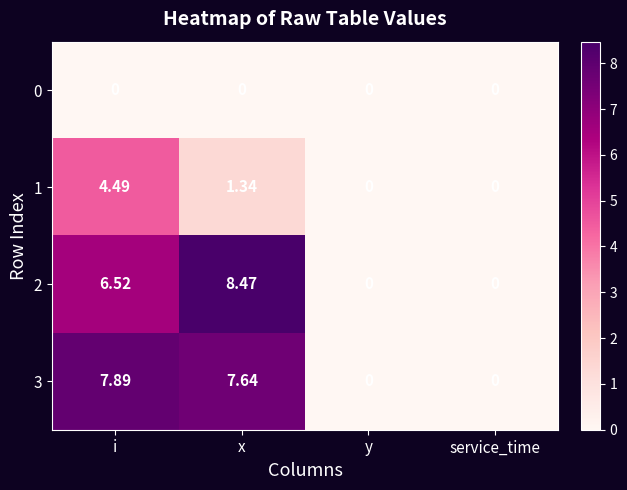

Rank the series by their maximum value, from highest to lowest.

2, 3, 1, 0